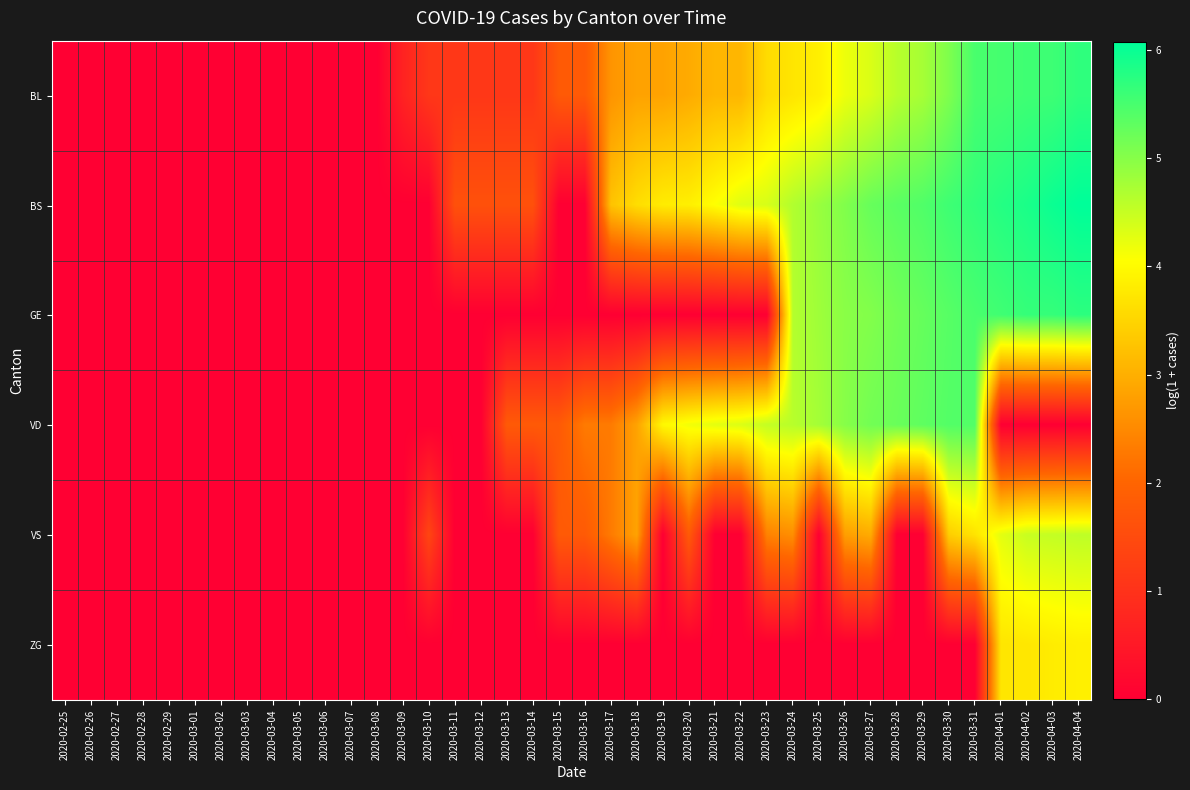

What is the total value across all series at 2020-03-24?

20.2